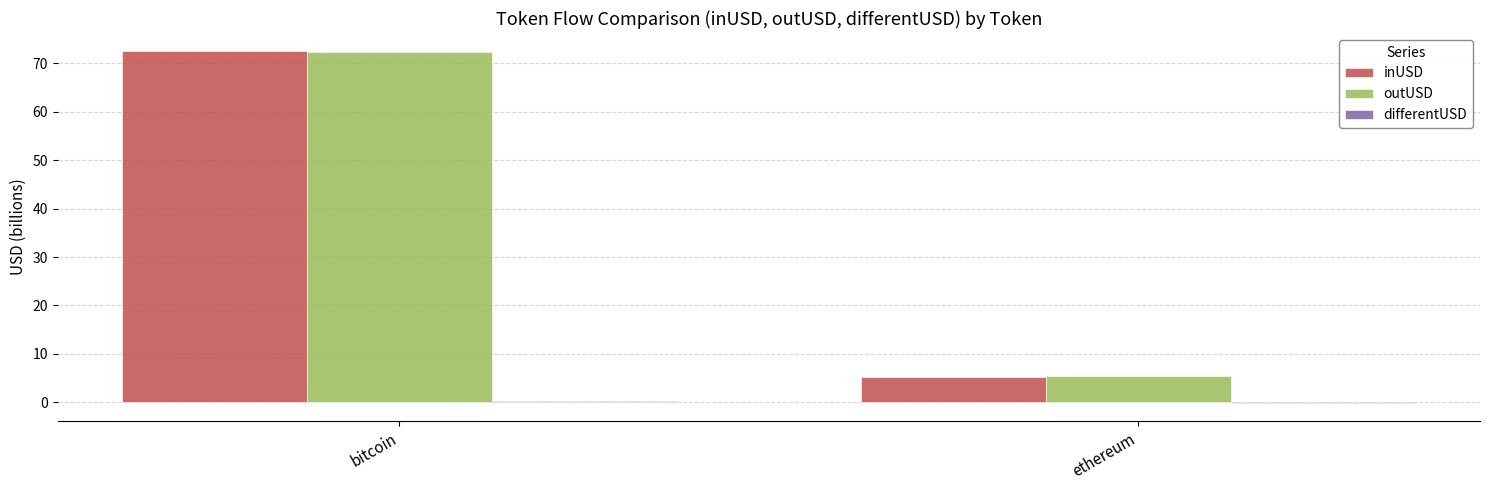

The outUSD series shows 8.8 at ethereum. True or false?

False